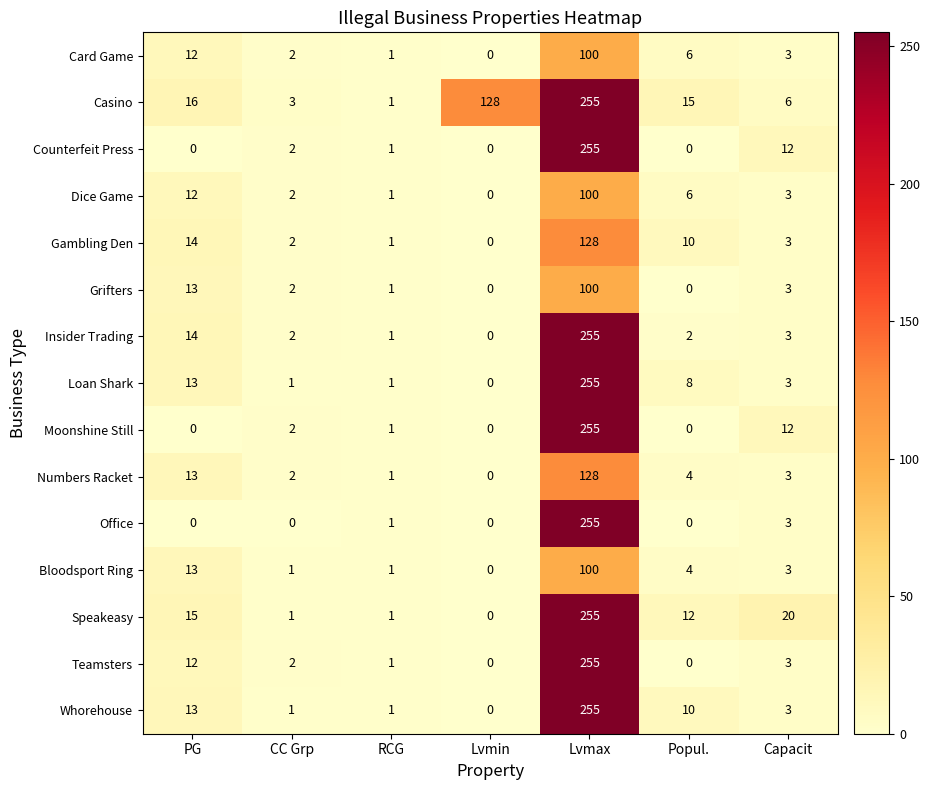

Where does the Insider Trading series first go above 2?

PG